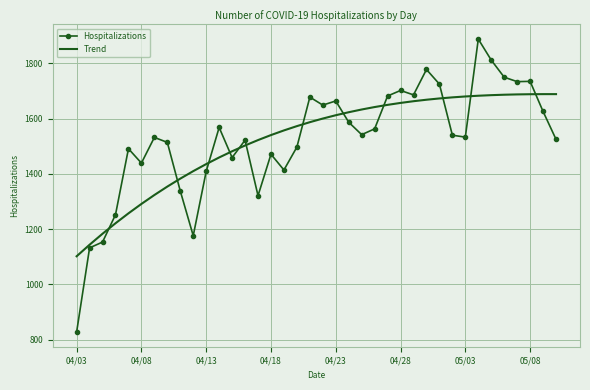

What is the highest value of the Hospitalizations series?

1888.0